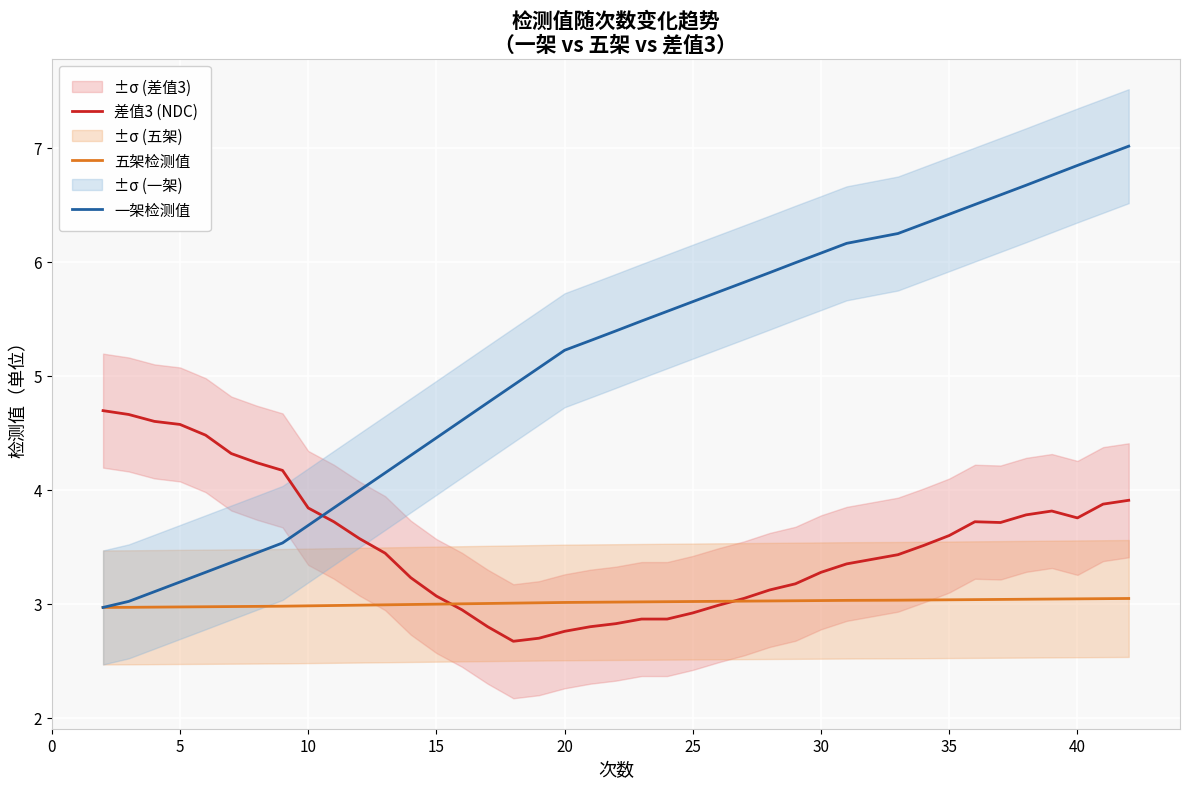

What is the lowest value of the 五架检测值 series?

3.0